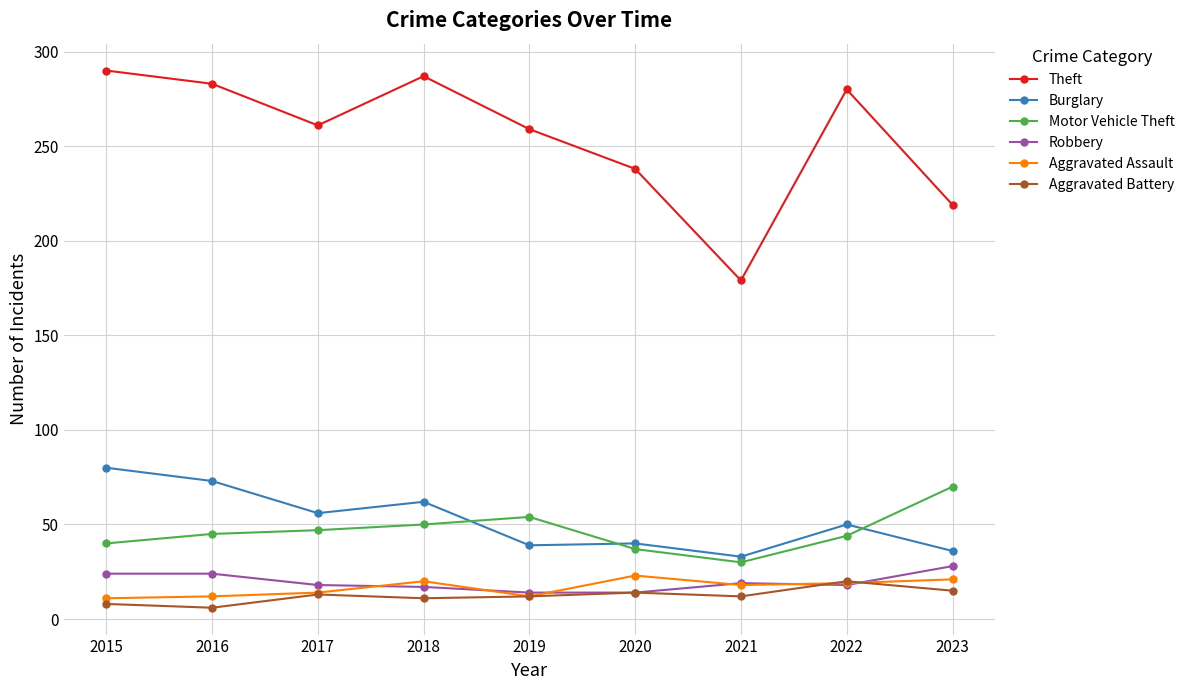

How many interior local peaks does the Theft series have?

2